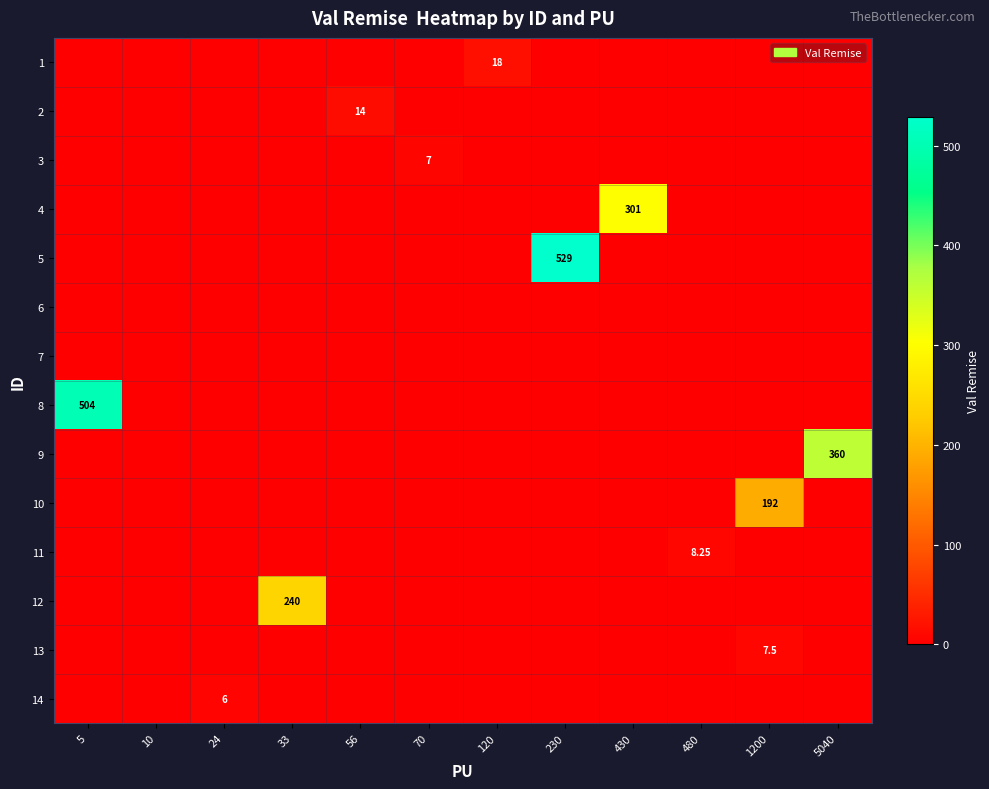

Is it true that row_2 equals 3.5 at 10?

False